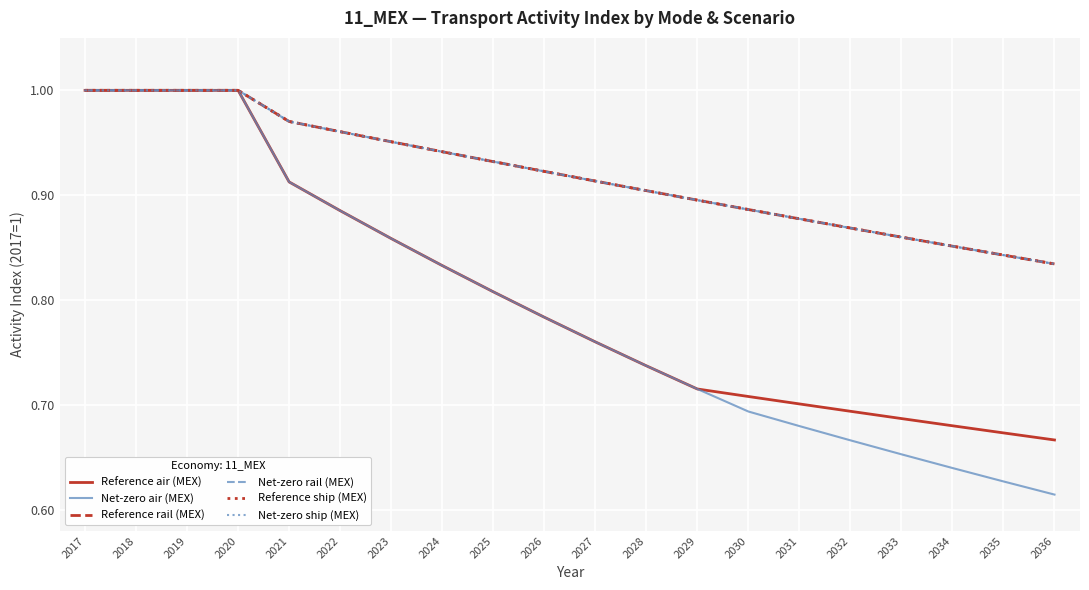

What is the spread (max minus min) of values at 2030?

0.2